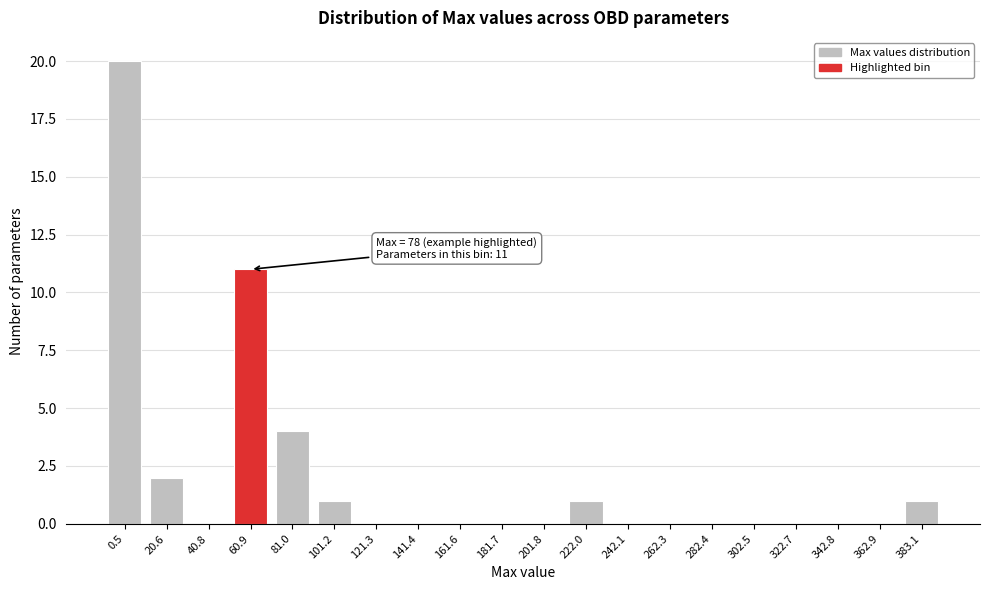

Reading left to right, transcribe all the data shown in this chart.

0.5=20	20.6=2	40.8=0	60.9=11	81.0=4	101.2=1	121.3=0	141.4=0	161.6=0	181.7=0	201.8=0	222.0=1	242.1=0	262.3=0	282.4=0	302.5=0	322.7=0	342.8=0	362.9=0	383.1=1